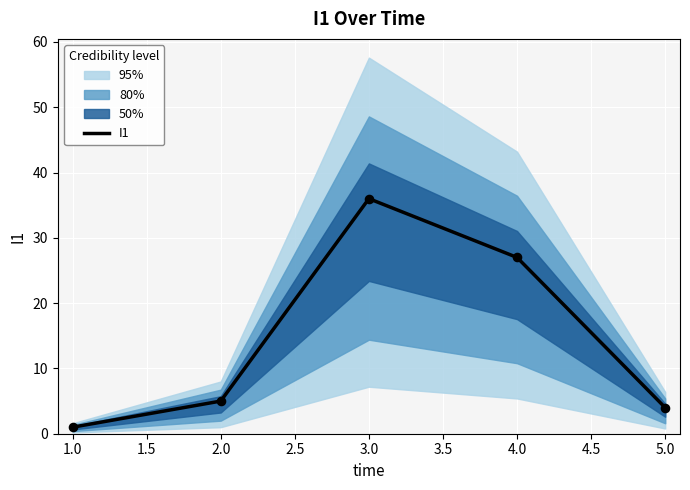

True or false: I1 has a value of 4 at 5.0.

True